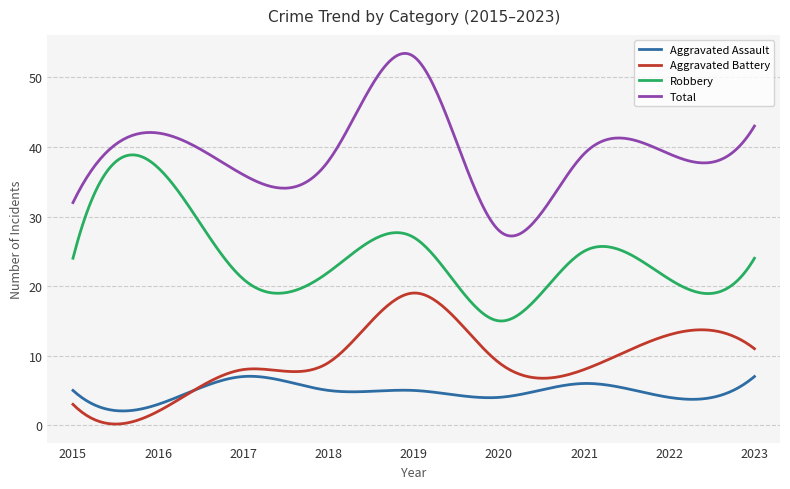

True or false: Total and Aggravated Battery intersect in this chart.

False